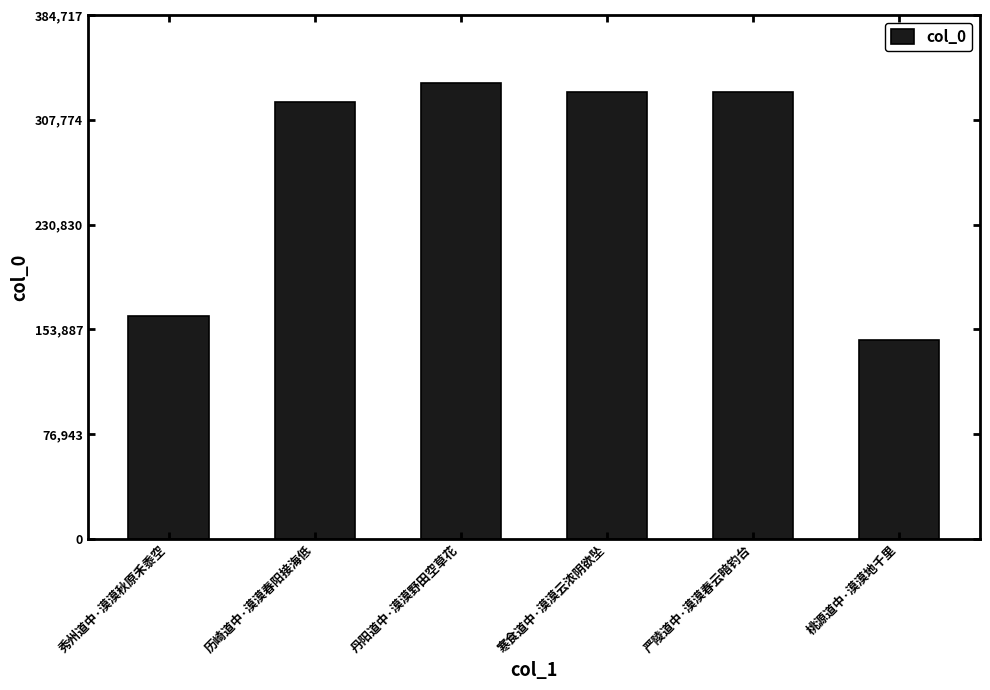

How many bars are there in total?

6